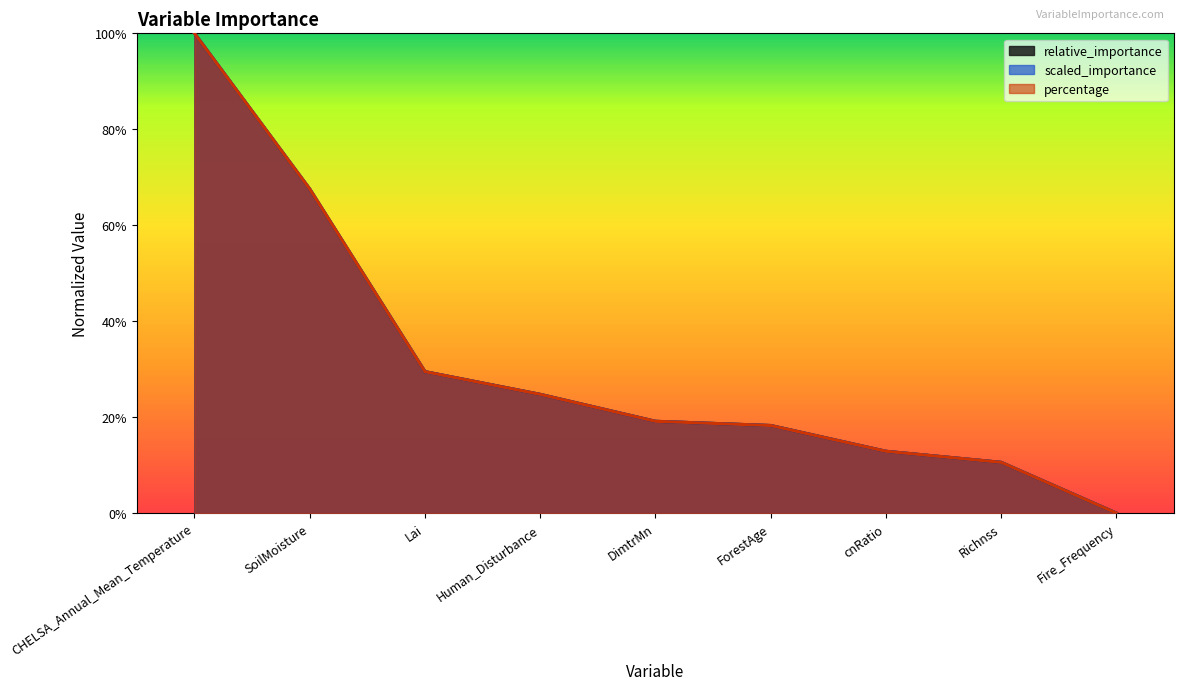

Where do relative_importance and percentage first cross each other?

Lai and Human_Disturbance